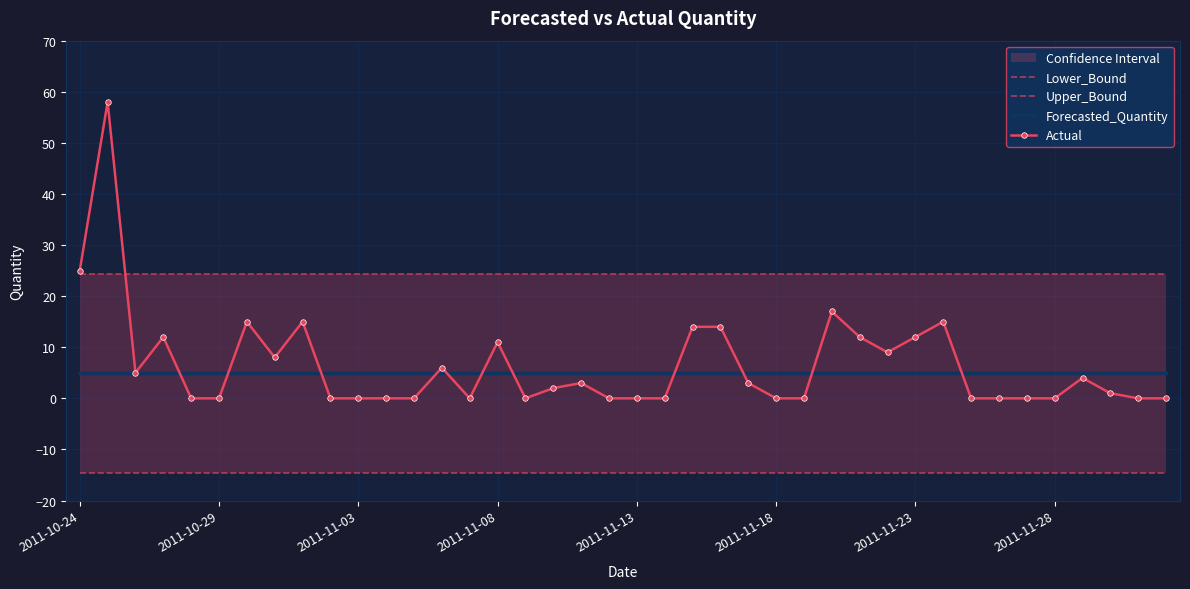

Between 2011-11-03 and 33, which series saw the biggest shift?

Actual